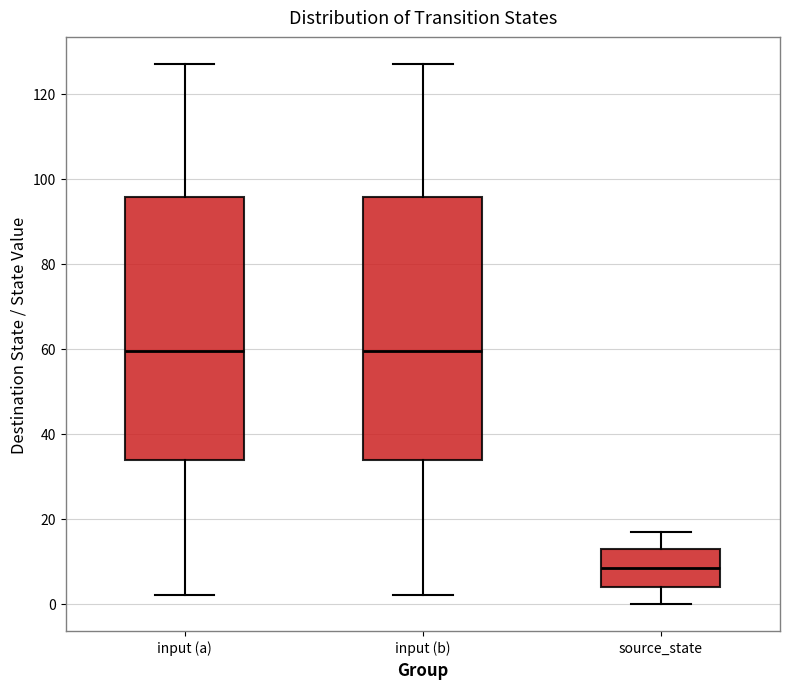

Reading left to right, read every box against the y-axis: the position of its median line, the range the box covers, and the ends of its whiskers. The values are not printed on the chart, so give them approximately, as read against the axis.

input (a): median 60, box 34 to 96, whiskers 2 to 128
input (b): median 60, box 34 to 96, whiskers 2 to 128
source_state: median 8, box 4 to 14, whiskers 0 to 18